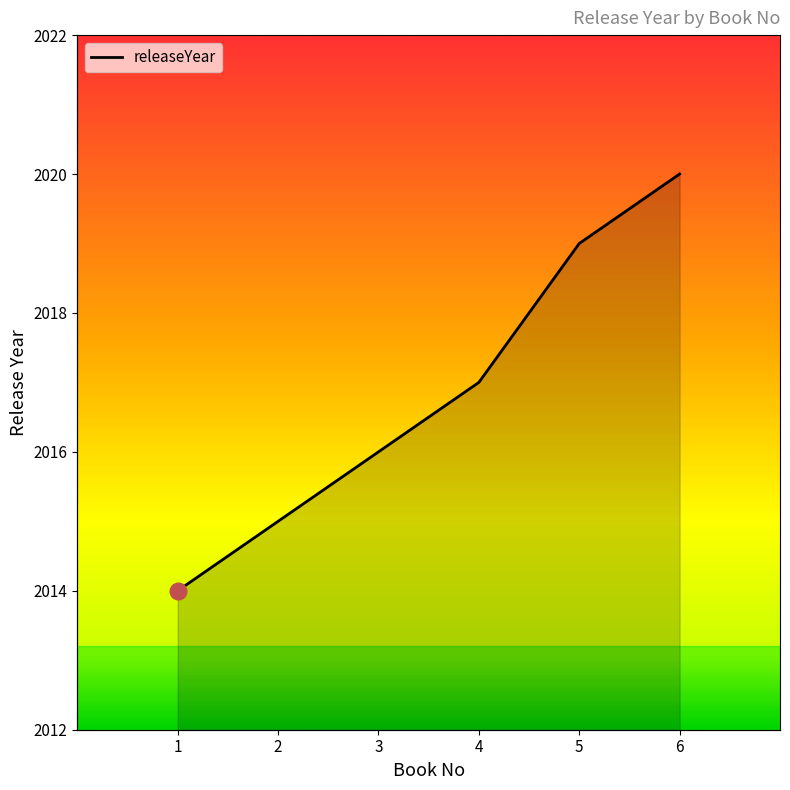

True or false: the data shows 922 at 6.

False